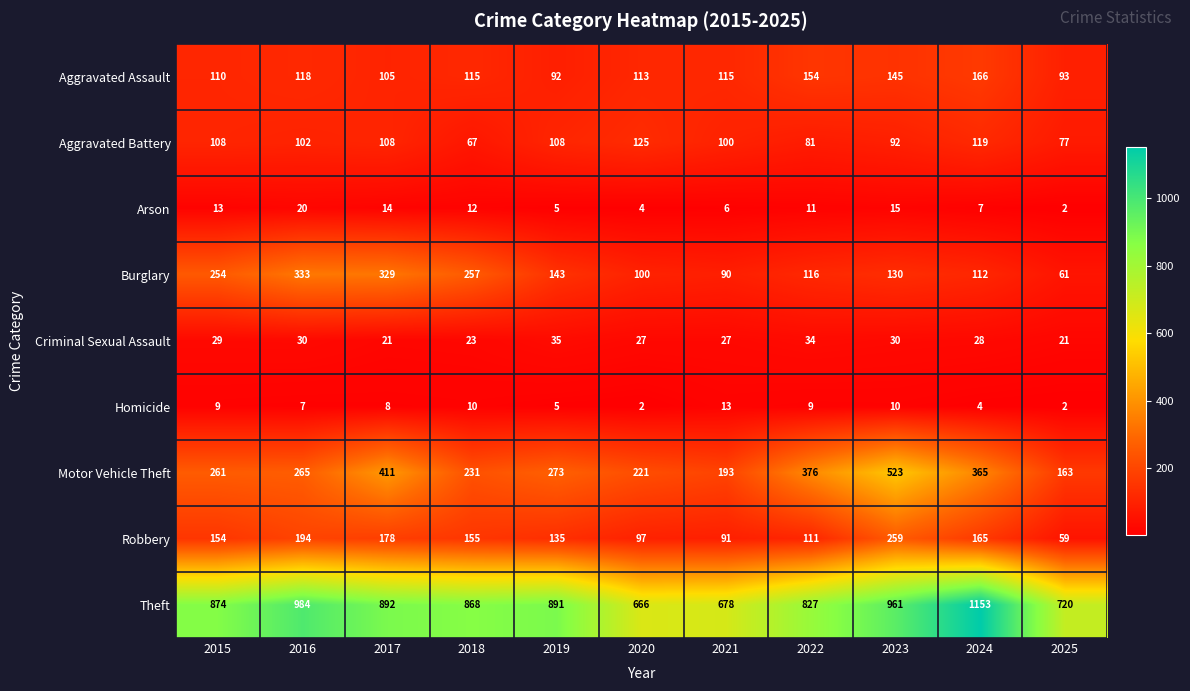

What is the minimum value for Theft?

666